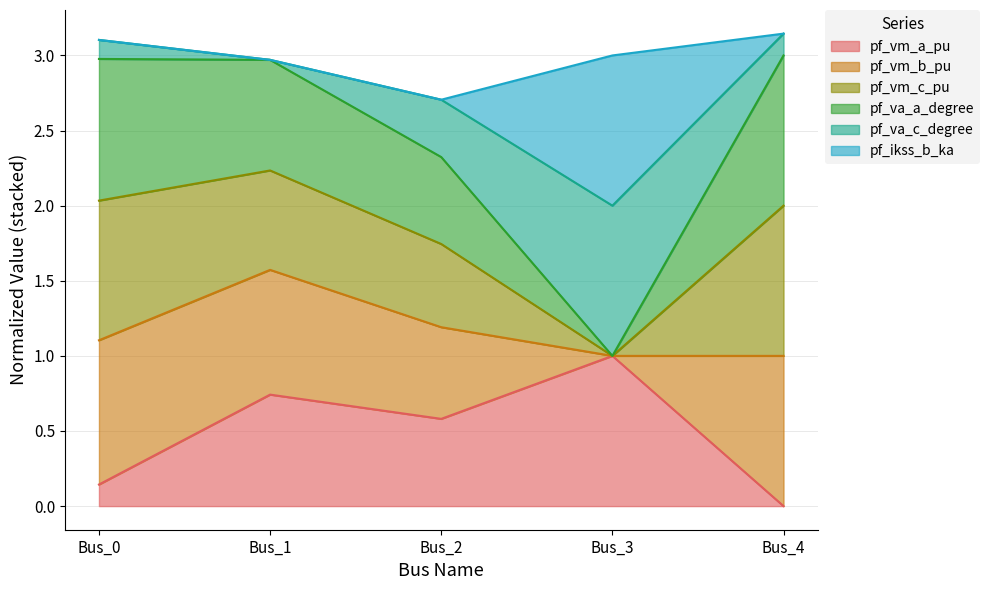

True or false: pf_va_c_degree has a value of 3.0 at Bus_1.

False